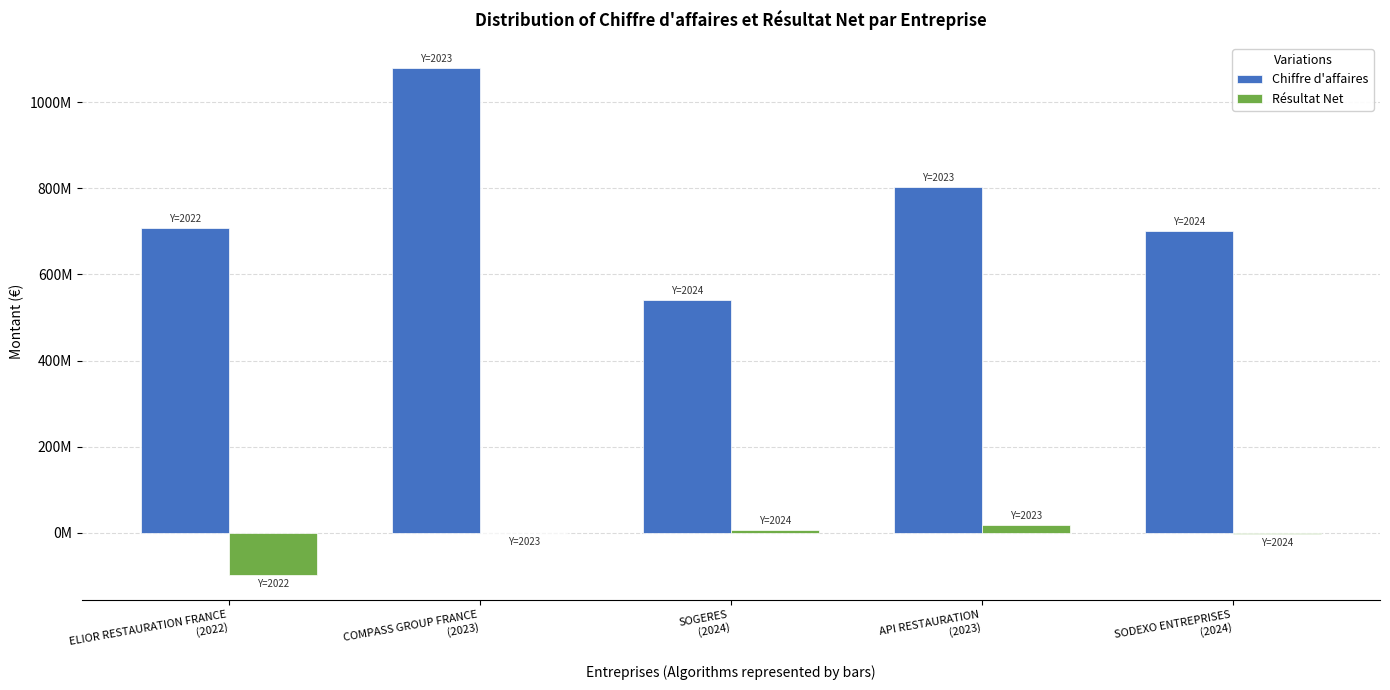

What are all the series names shown in the legend?

Chiffre d'affaires, Résultat Net